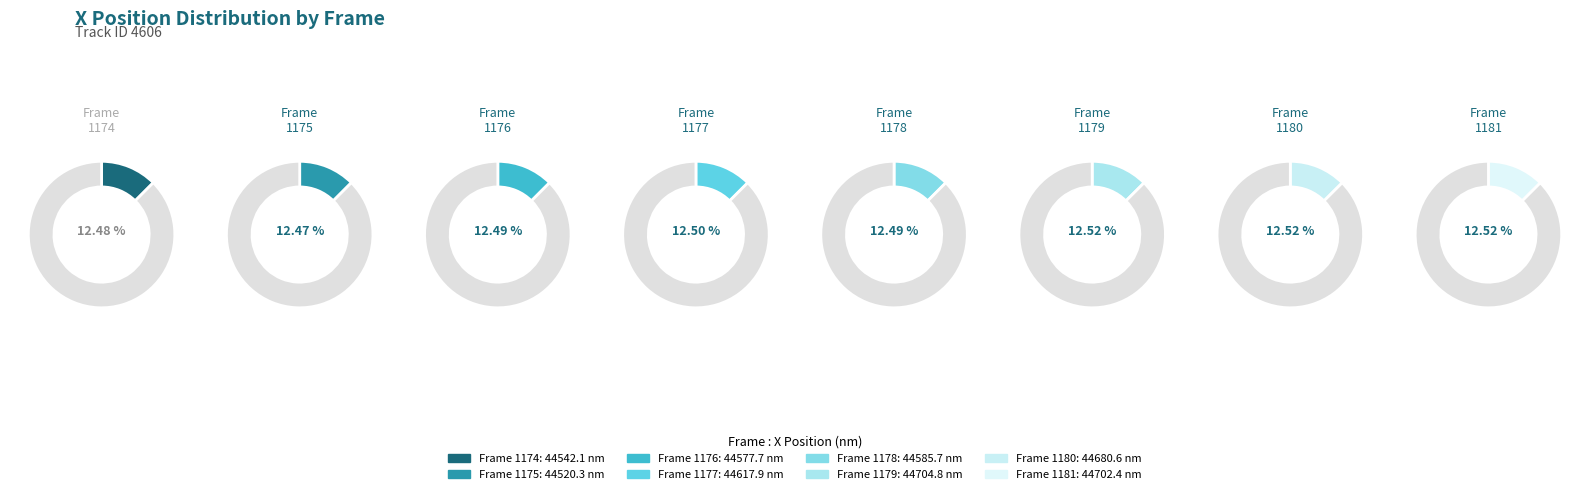

To the nearest percent, what percentage of the pie is 1175?

12%